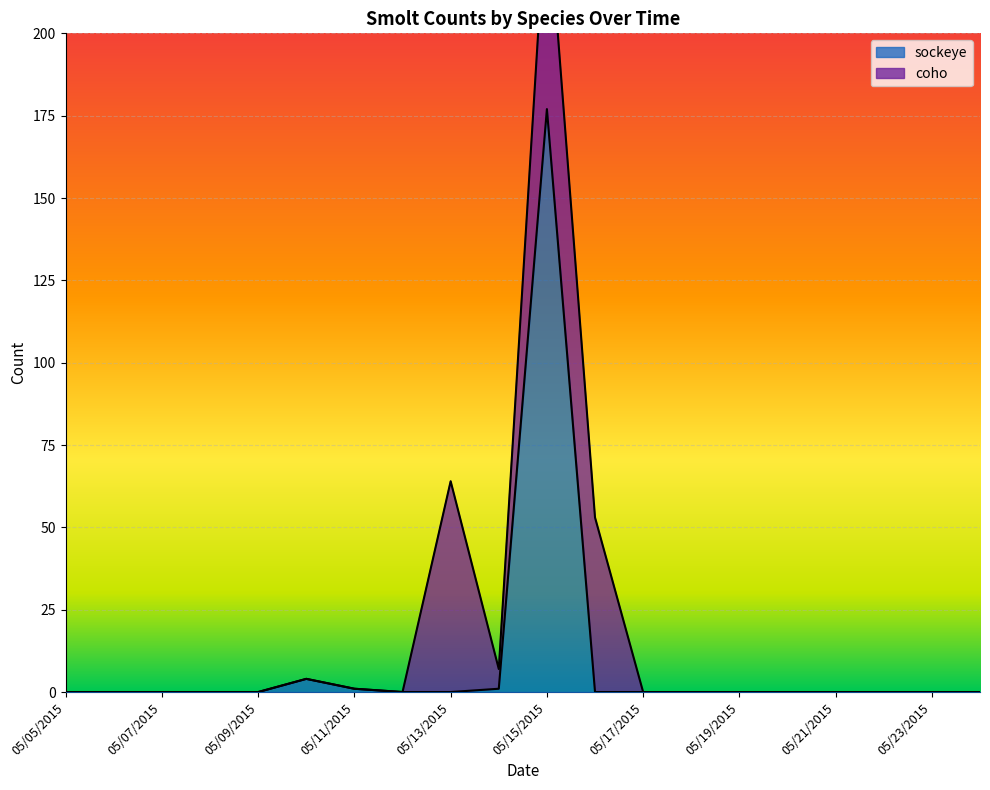

Between 05/13/2015 and 05/22/2015, which is larger?

05/13/2015